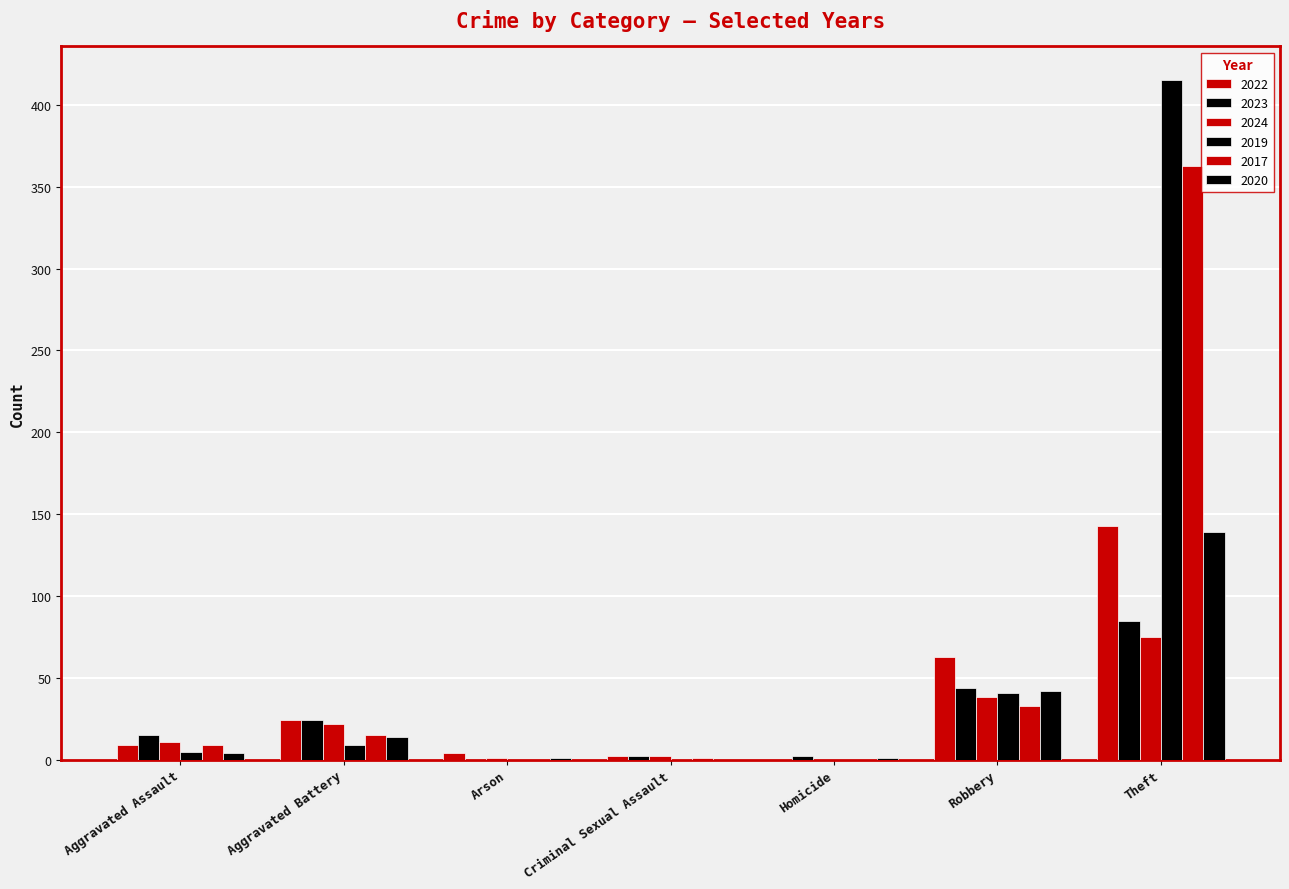

How many categories are shown in the chart?

7